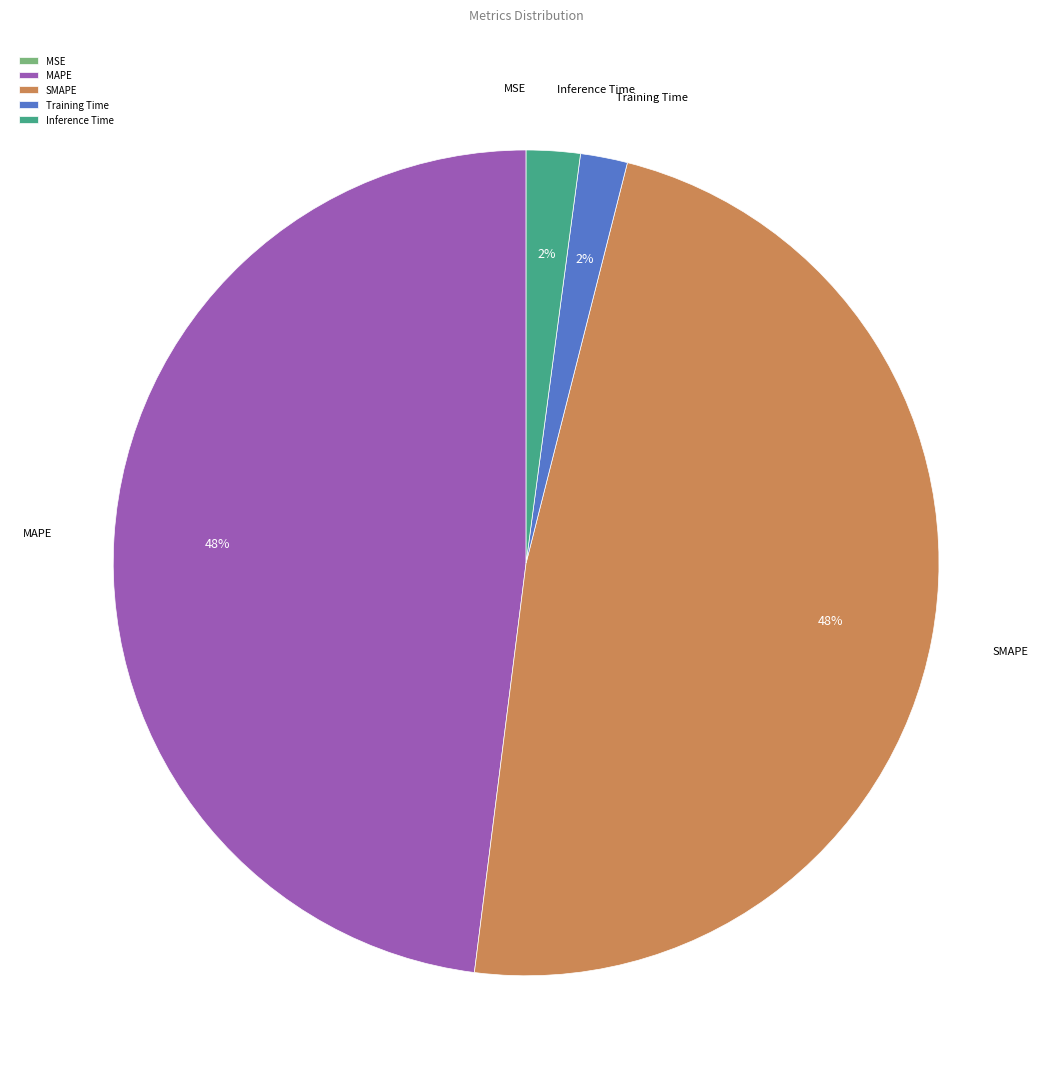

What percentage is the SMAPE slice, to the nearest percent?

48%